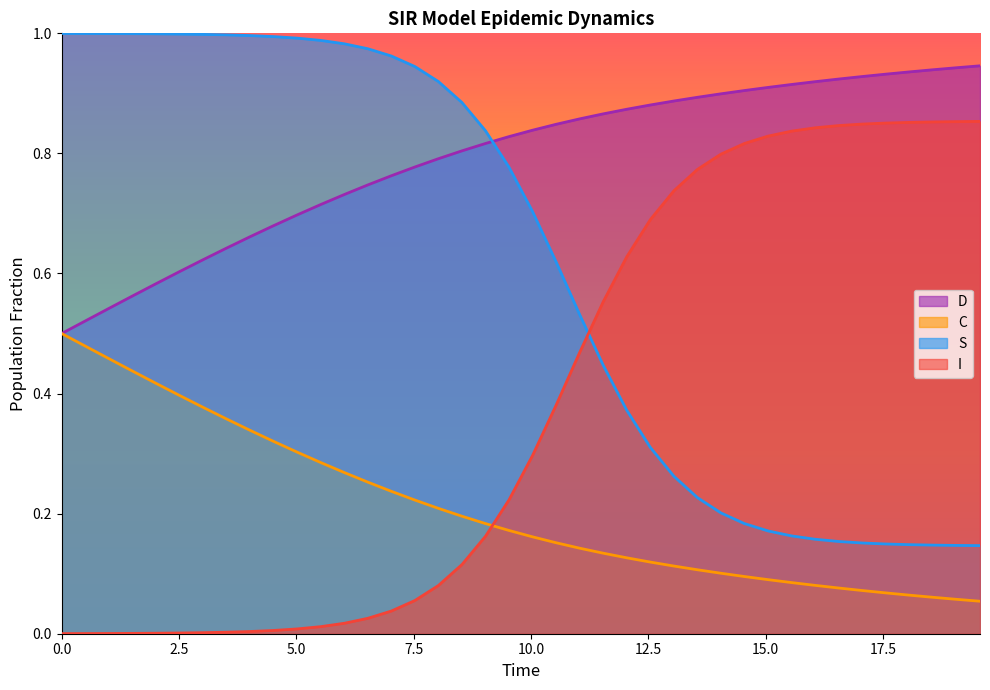

Which series has the largest total across all categories?

D